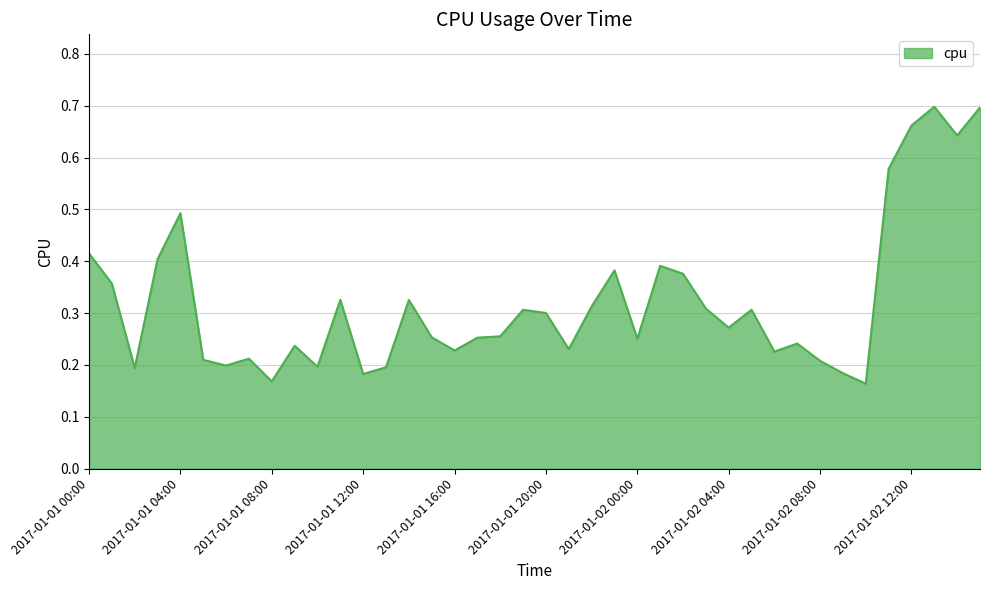

Where is the data nearest to the value 0?

2017-01-02 10:00